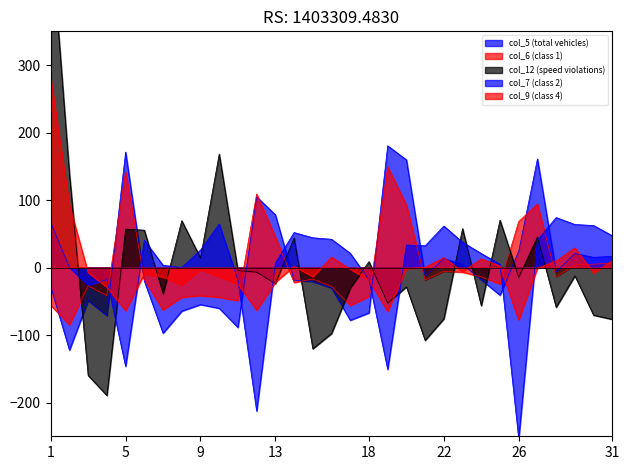

Which category has the highest value across all series?

1